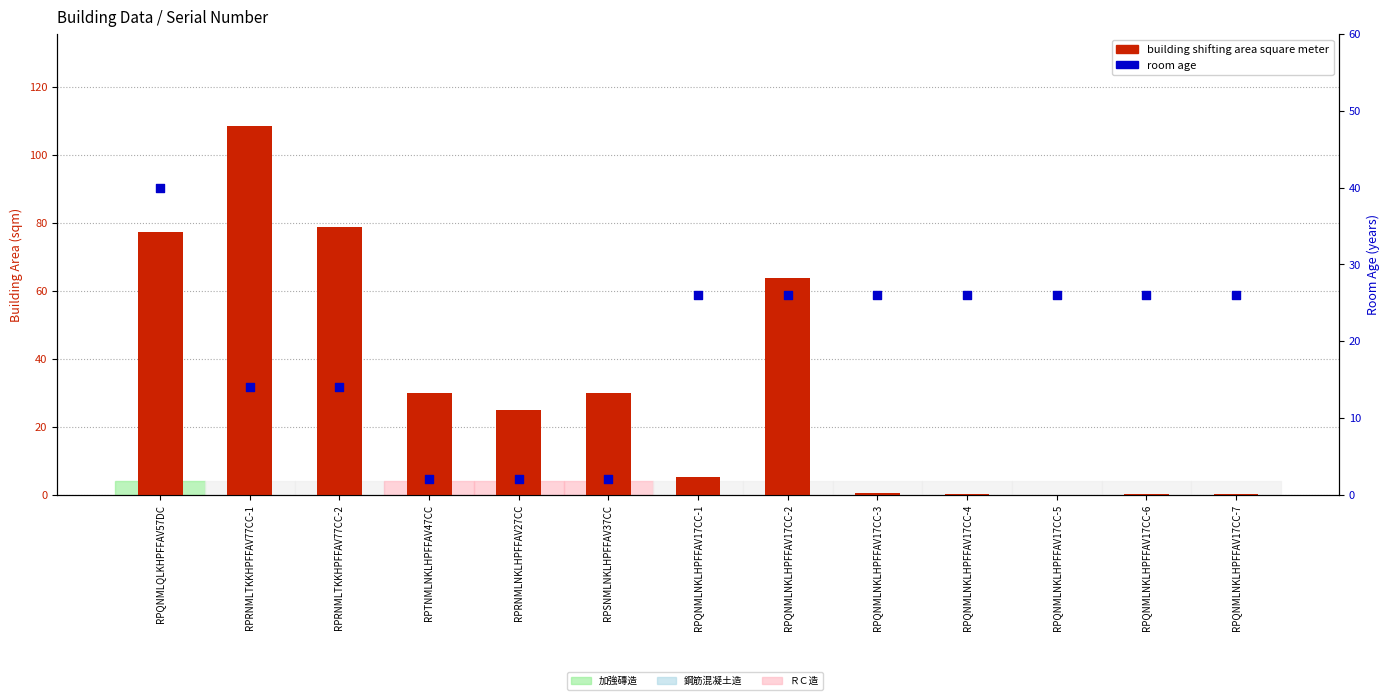

What are all the series names shown in the legend?

building shifting area square meter, room age